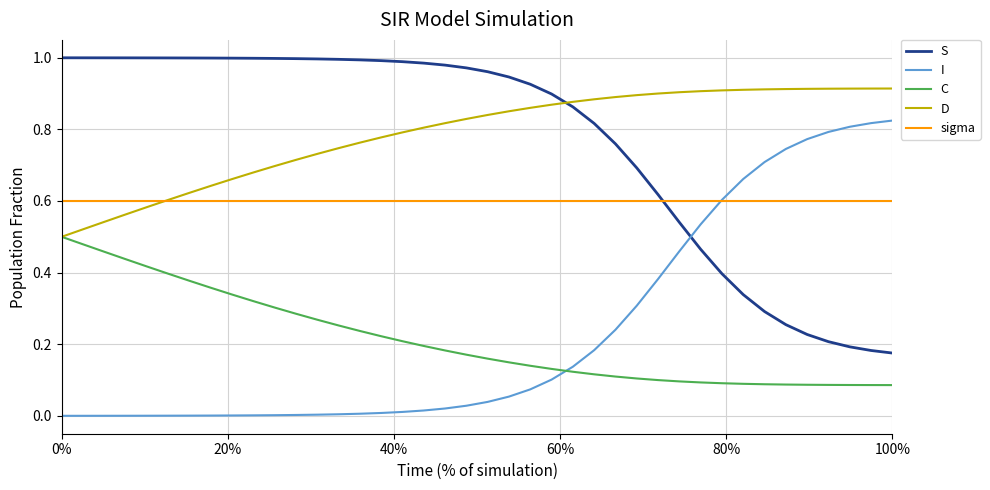

Rank the series by their maximum value, from highest to lowest.

S, D, I, sigma, C